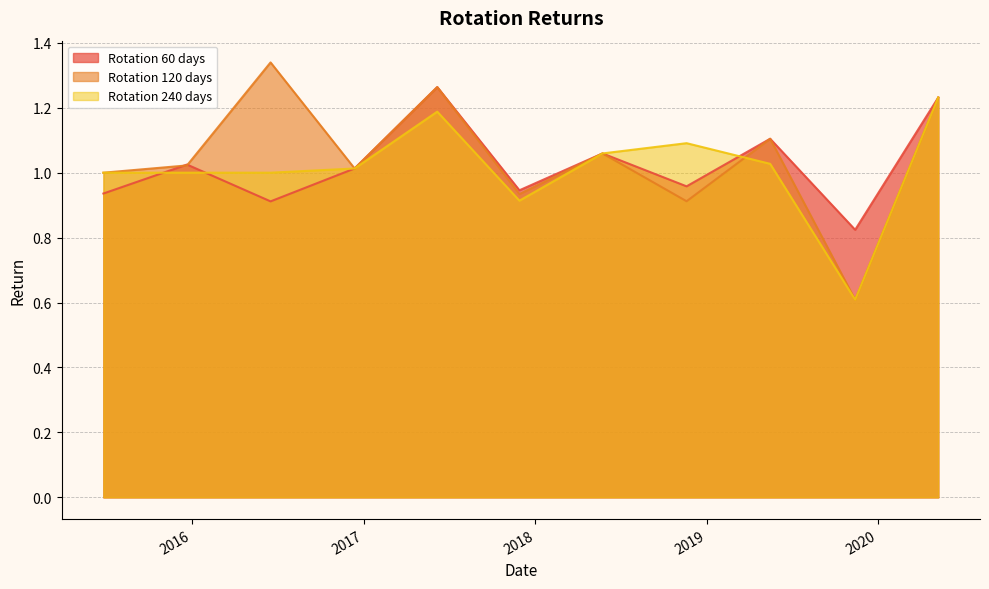

The Rotation 60 days series shows 0.4 at 2017-06-06. True or false?

False